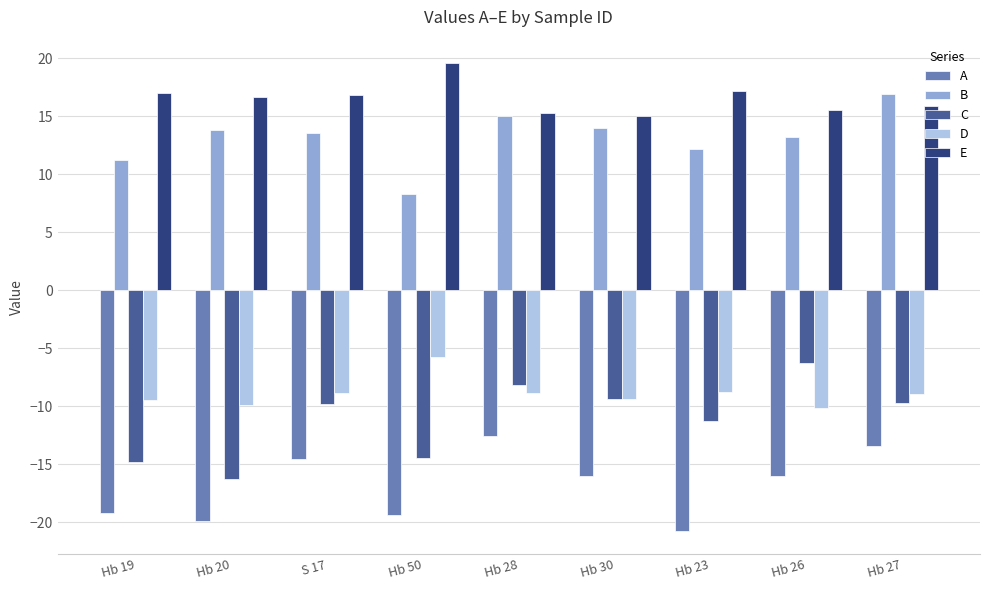

What is the difference between the maximum and minimum values in the B series?

8.6